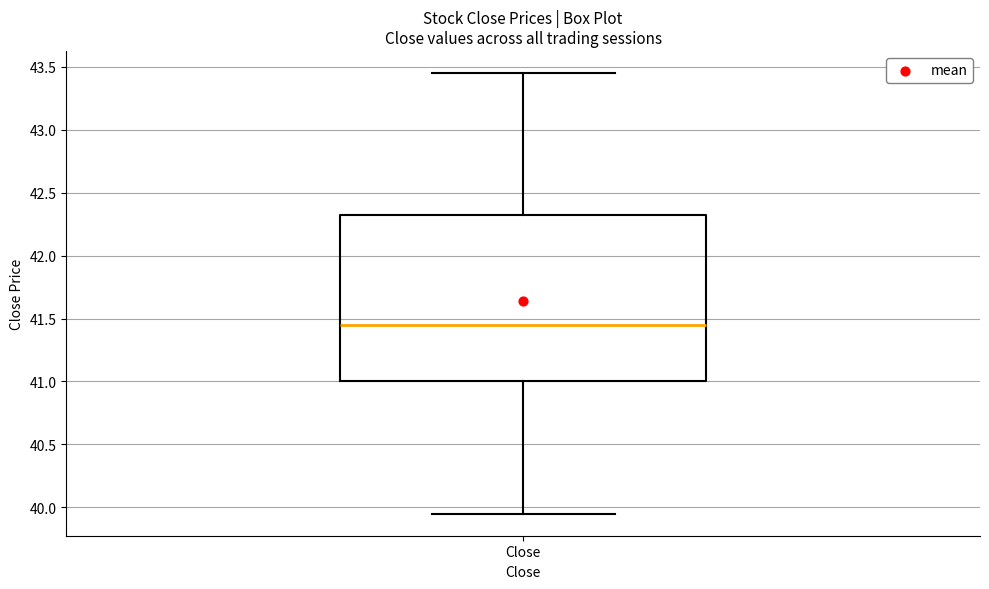

Transcribe this box plot: give where the median line is, the range the box spans, and where the two whiskers end, as read against the y-axis. The values are not printed on the chart, so give them approximately, as read against the axis.

median 41.45, box 41.00 to 42.30, whiskers 39.95 to 43.45